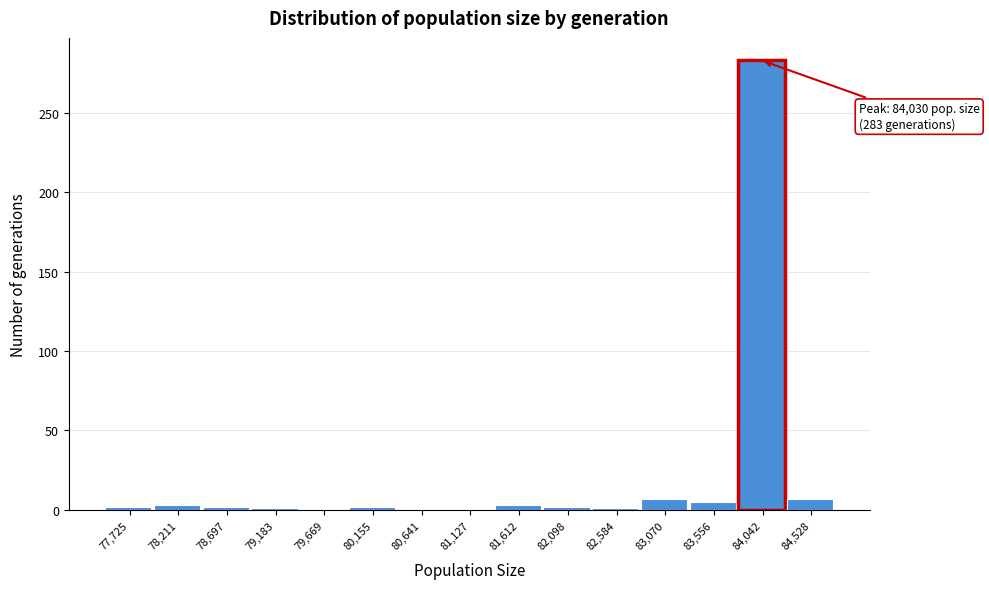

Which range on the x-axis has the tallest bar?

83800 to 84300